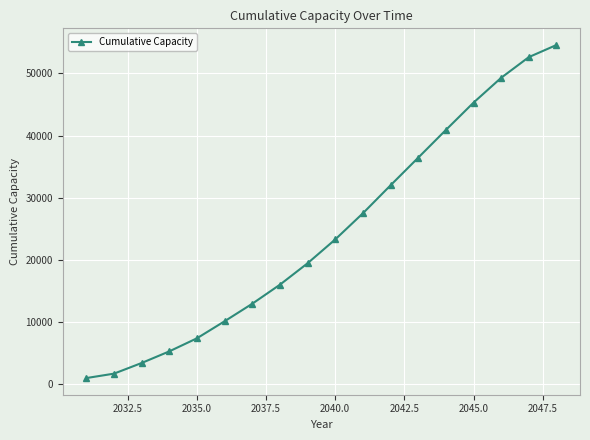

Reading left to right, transcribe all the data shown in this chart.

1014.7	1723.9	3437.3	5305.2	7409.1	10147.9	12964.9	16027.1	19469.9	23302.3	27506.6	32004.8	36447.6	40904.5	45301.0	49297.0	52622.5	54572.1